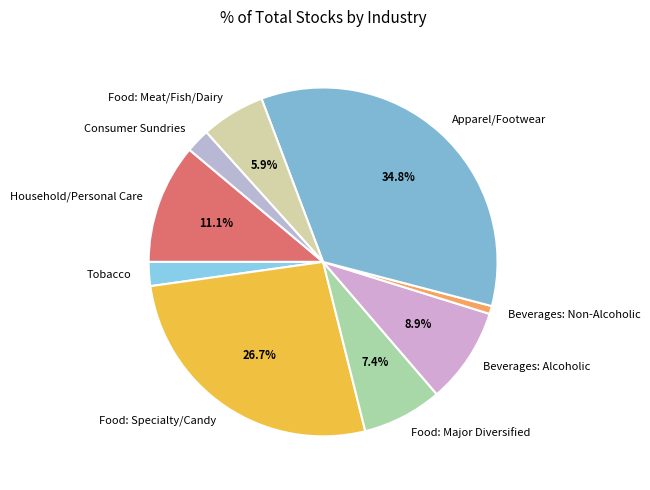

Does Beverages: Non-Alcoholic account for over 50% of the chart?

No